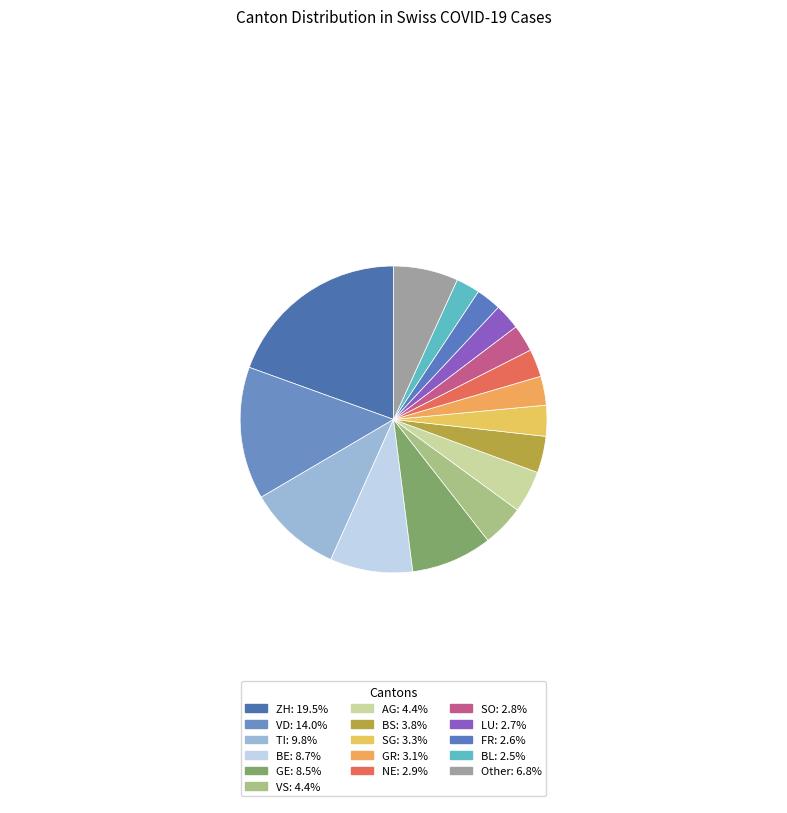

How many slices are in this pie chart?

16